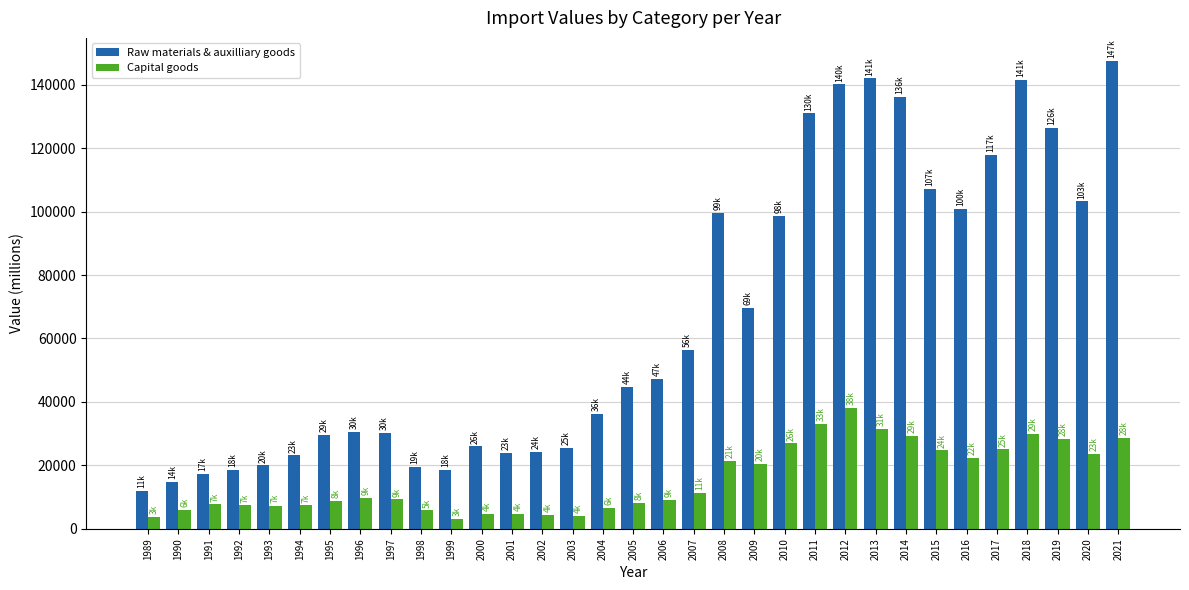

Which series has the widest spread of values?

Raw materials & auxilliary goods